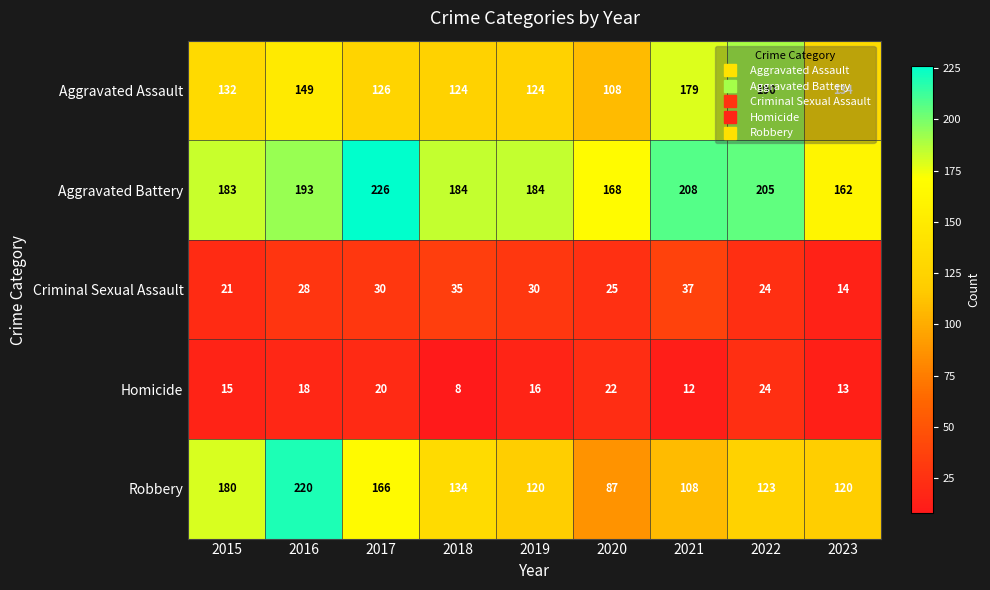

Is it true that Robbery equals 120 at 2023?

True